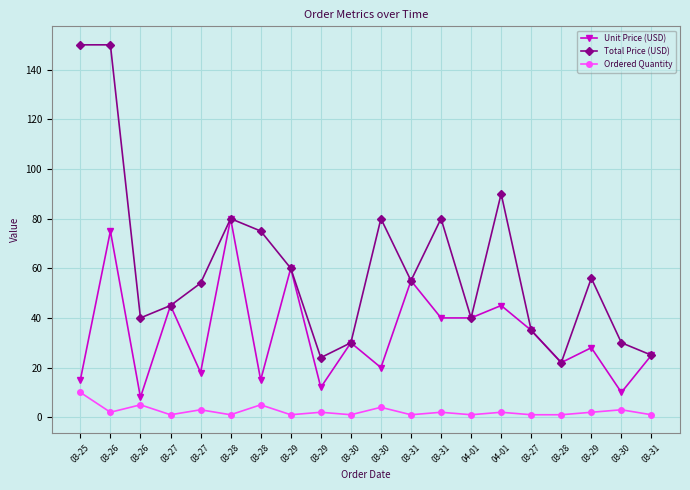

What is the maximum value shown in the chart?

150